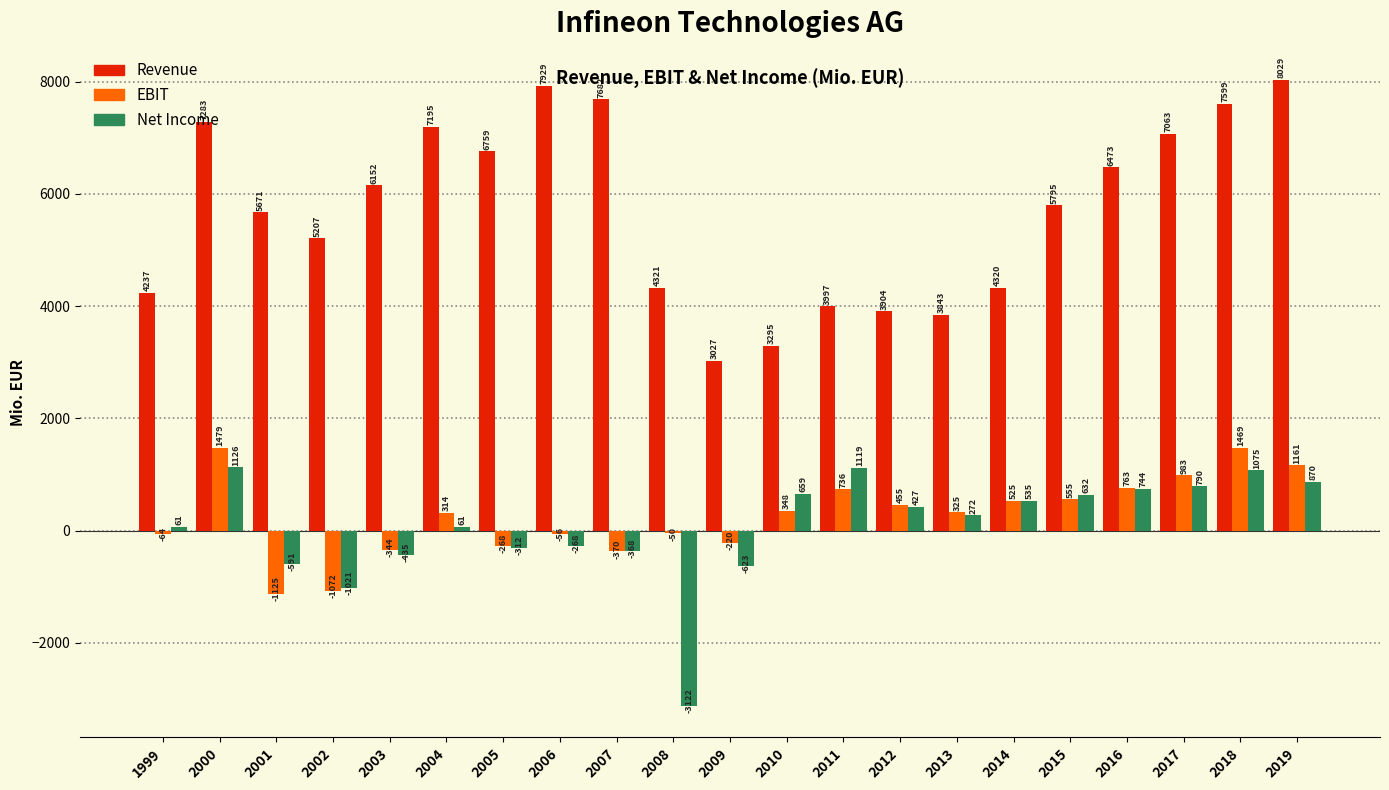

What is the difference between the highest and lowest values at 2005?

7071.0